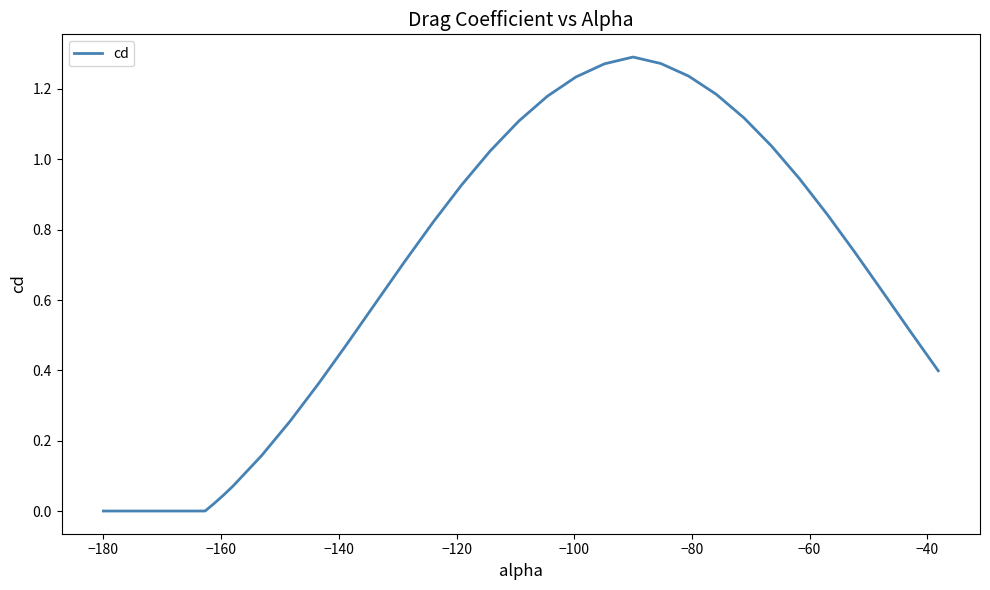

How many lines are shown in the chart?

1